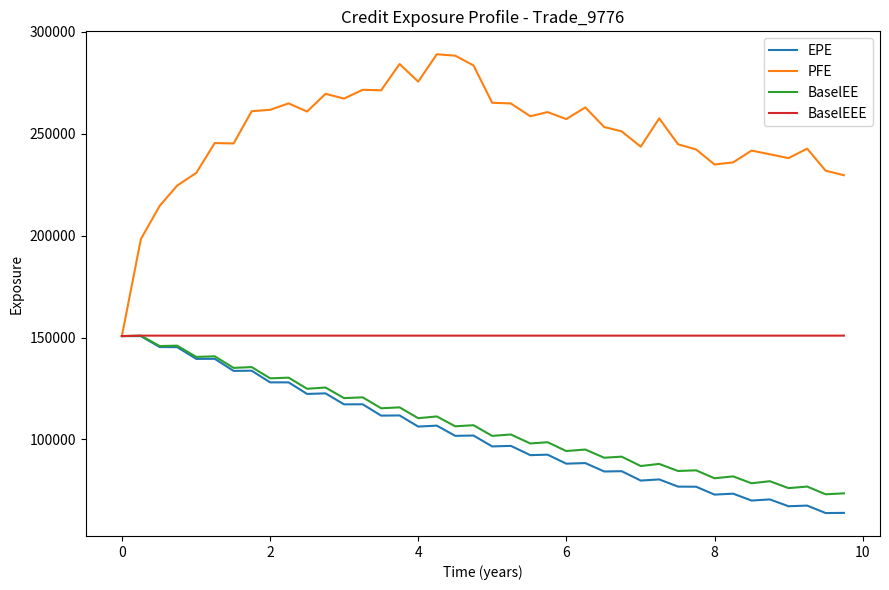

Which series has the largest total across all categories?

PFE